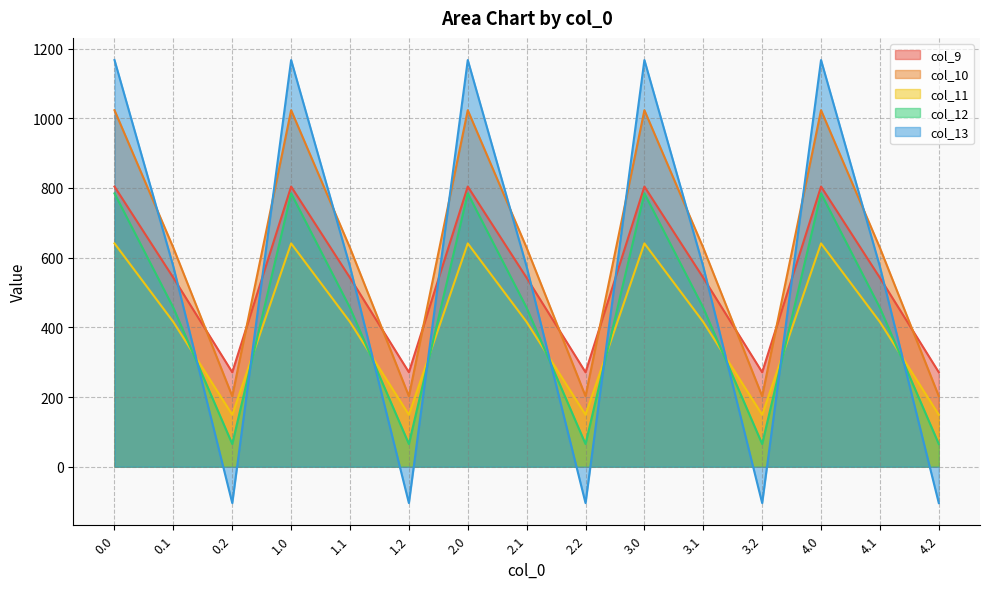

Is it true that col_9 equals 542.1 at 1.1?

True